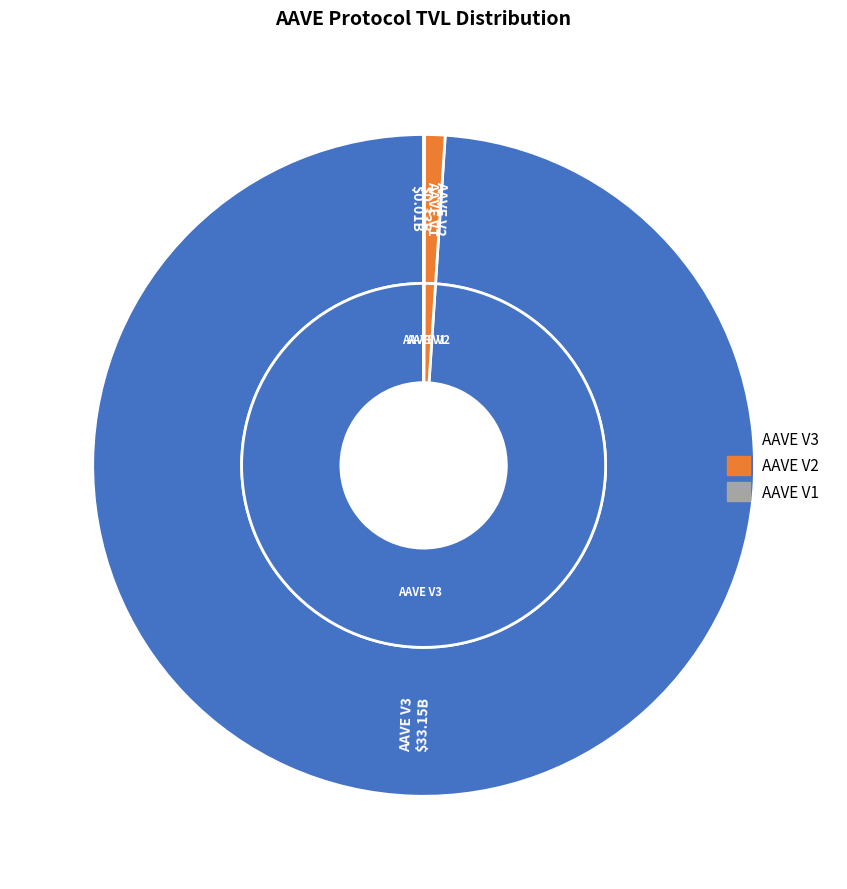

True or false: AAVE V3 accounts for 99% of the total.

True